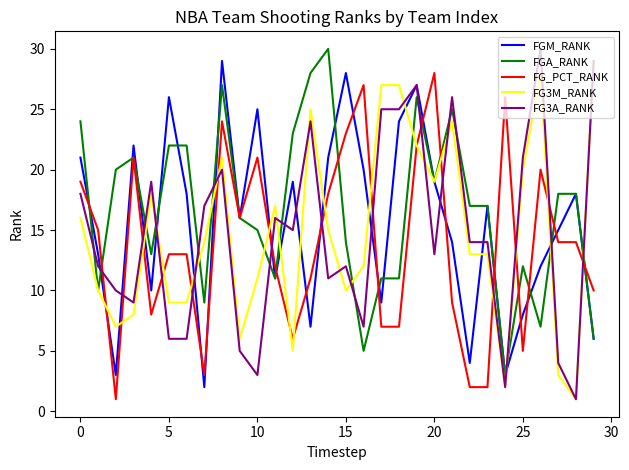

Does the chart display data point markers on the line(s)?

No